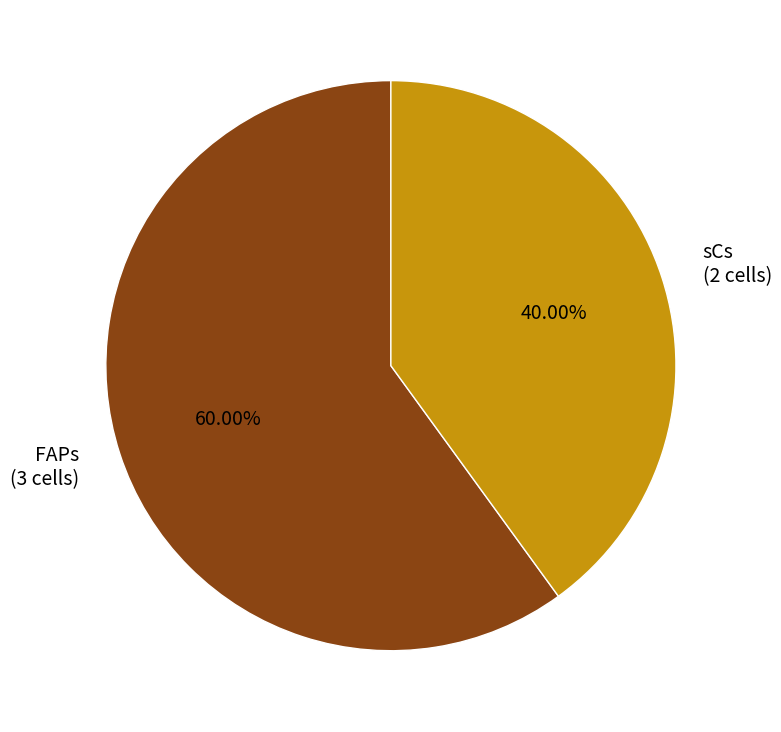

Does any single category account for the majority?

Yes